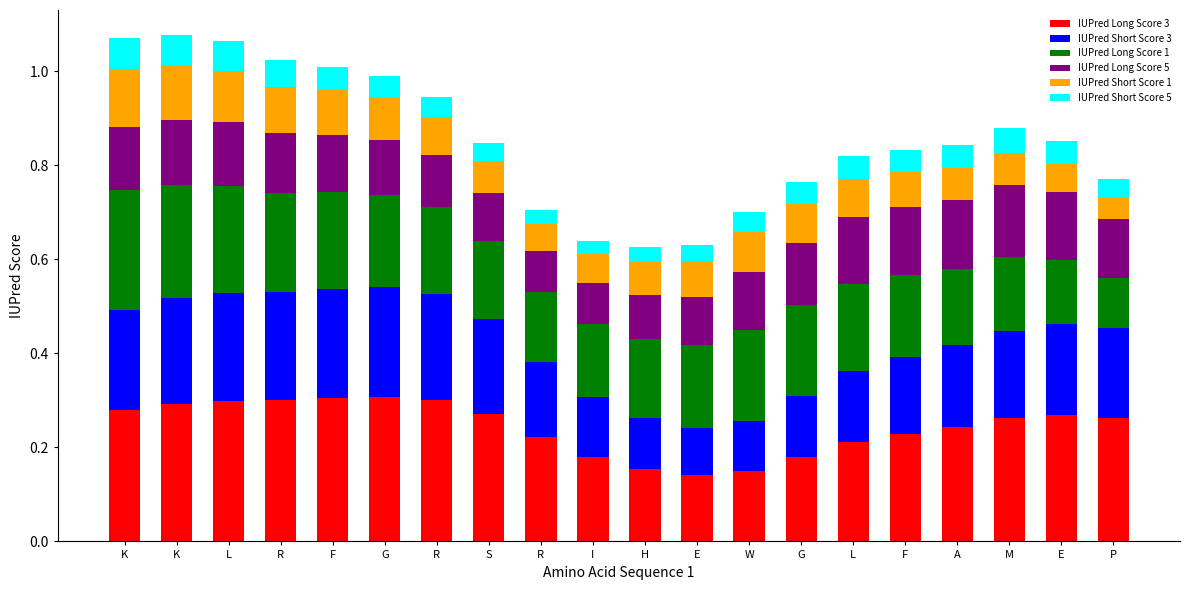

How many IUPred Long Score 1 values are between 0 and 1?

20